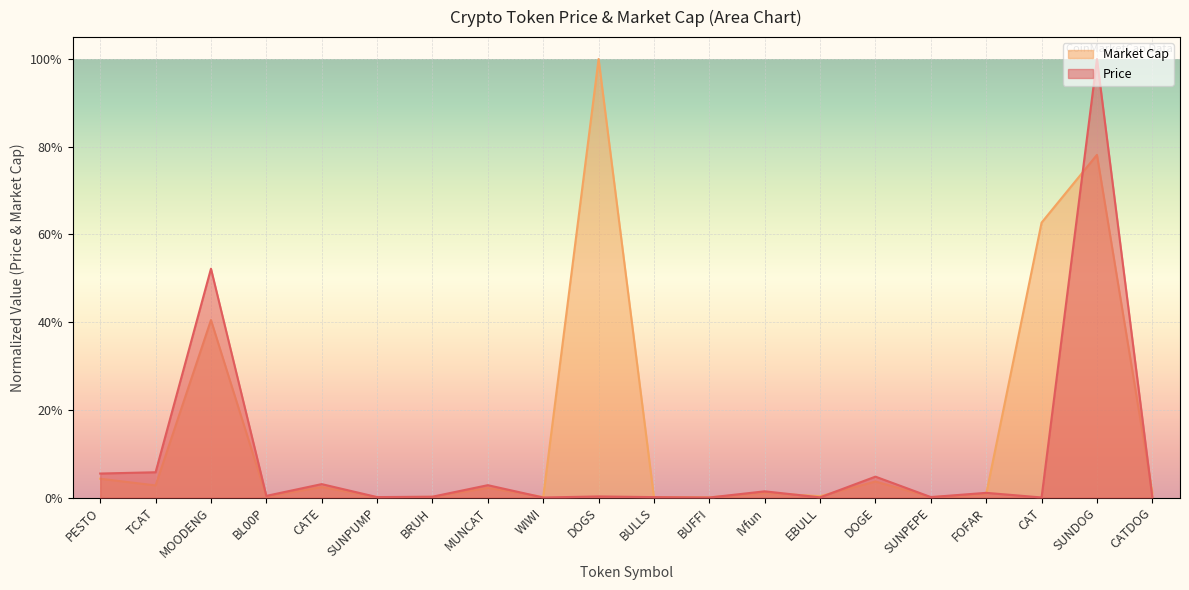

Which category has the highest value in the Market Cap series?

DOGS